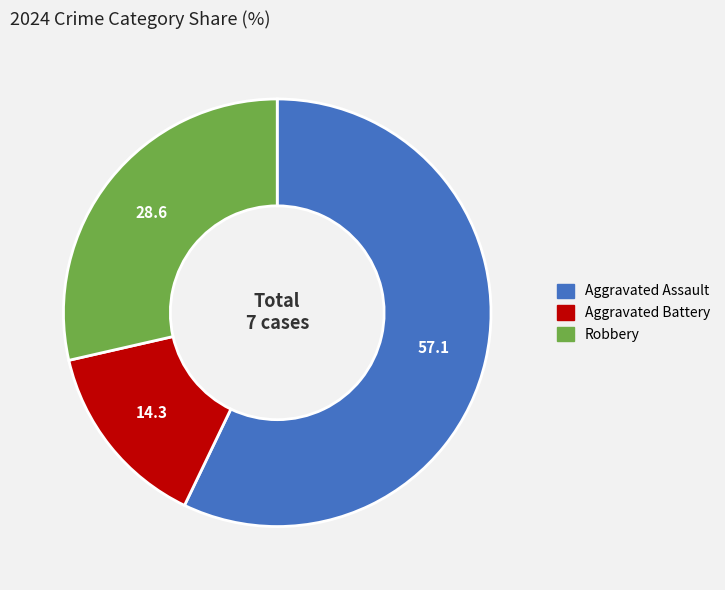

Is it true that Aggravated Assault is 57% of the pie?

True